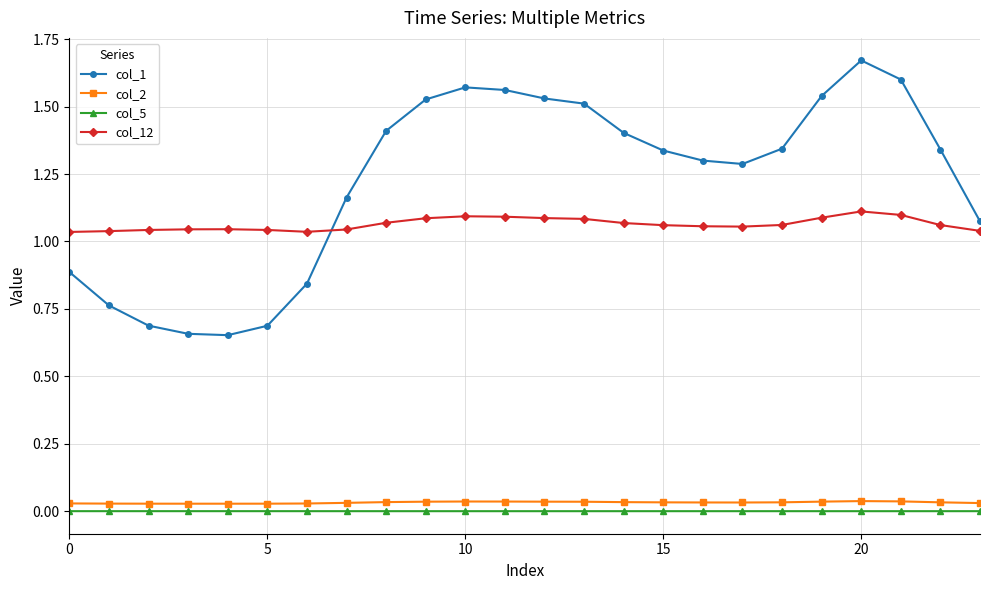

Which series has the largest total across all categories?

col_1